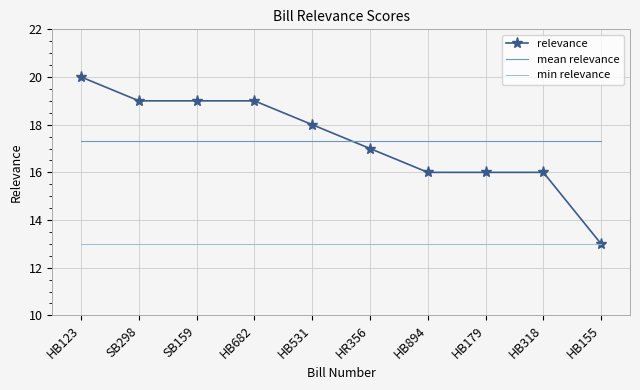

True or false: min relevance has a value of 13.0 at HB894.

True